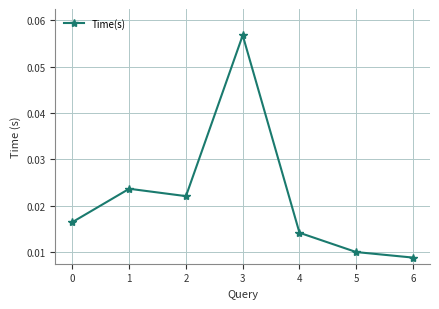

True or false: there are more than 2 points higher than both neighbors.

False